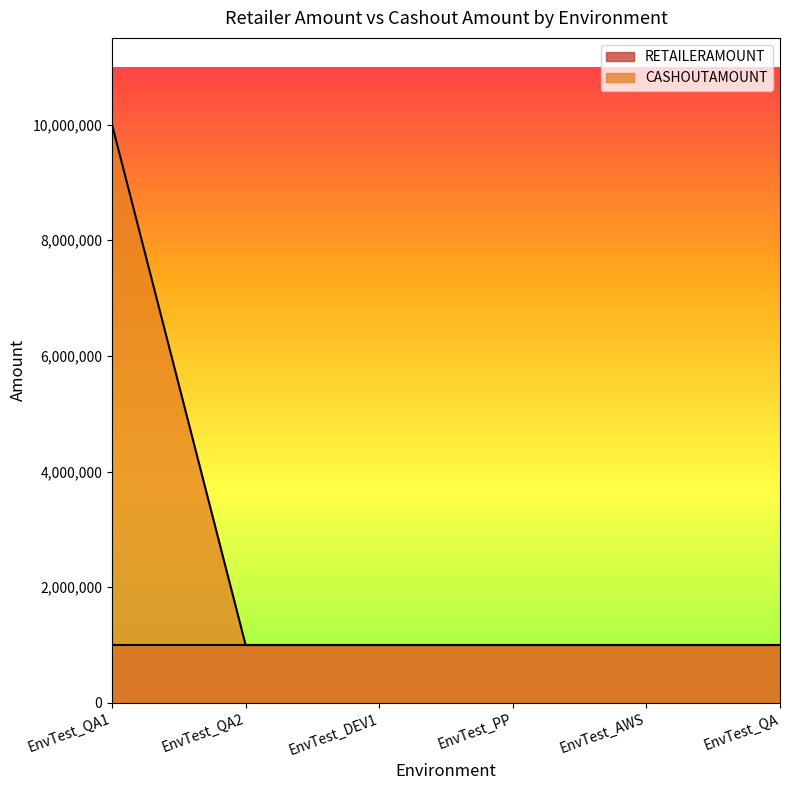

What position from the right is EnvTest_PP?

3